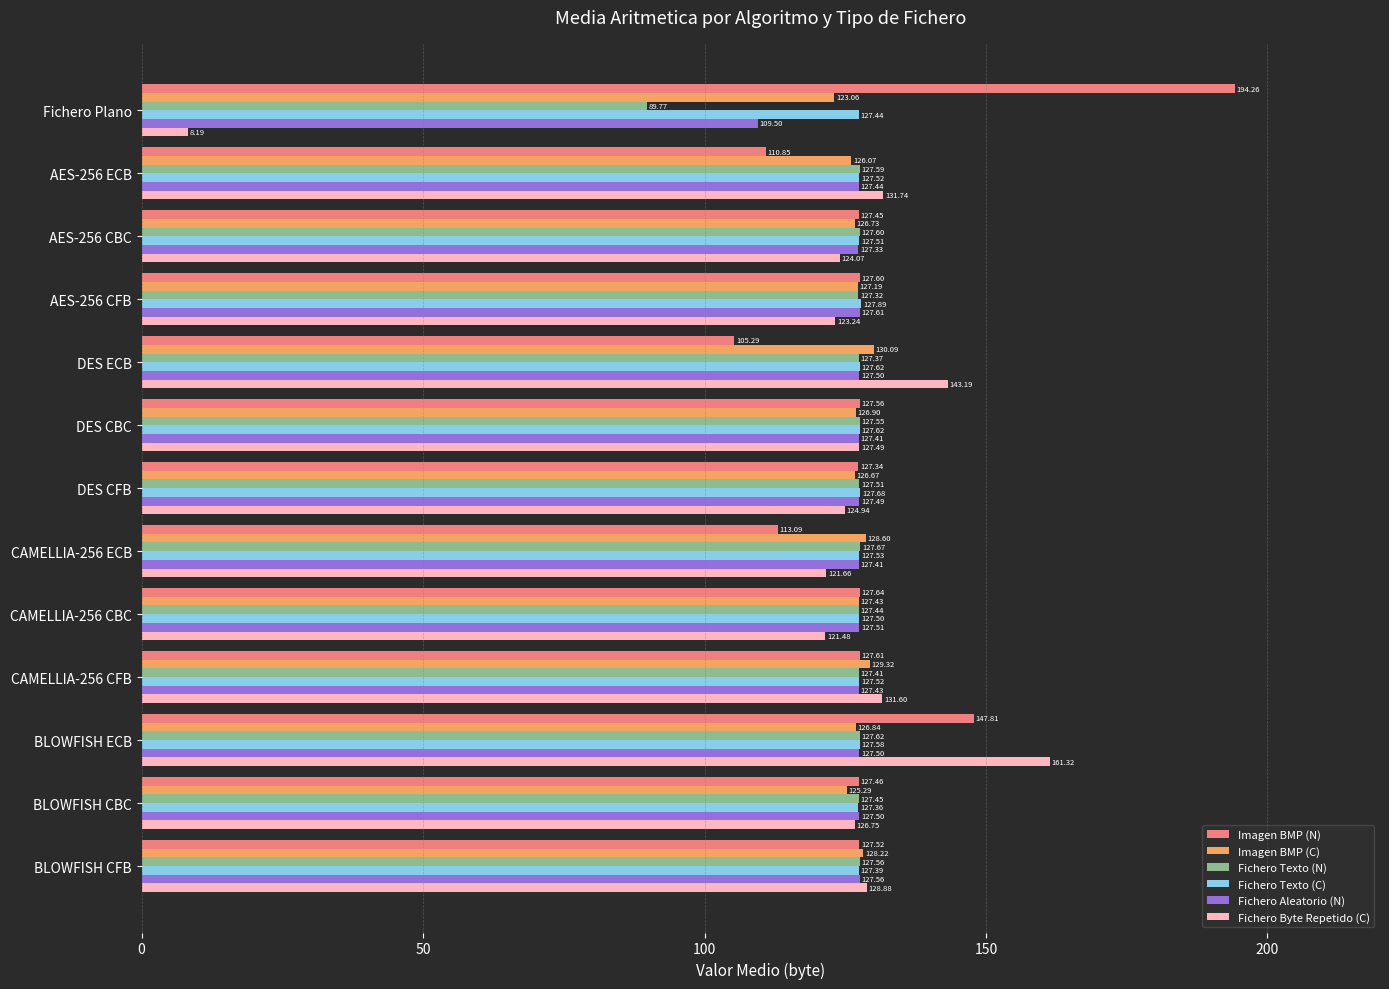

Where is Imagen BMP (N) nearest to the value 149?

BLOWFISH ECB